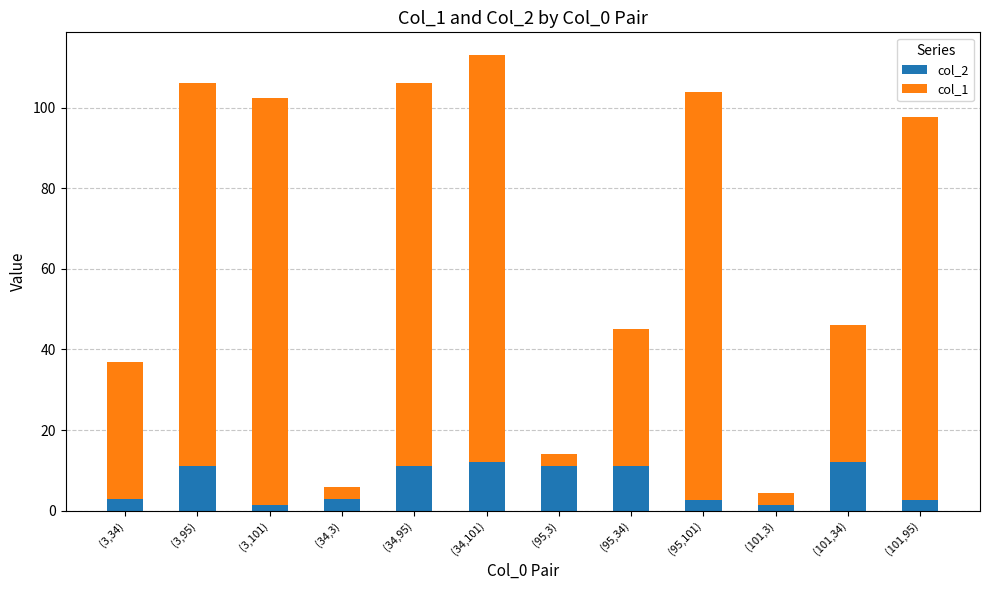

How many data points in col_2 are less than 11?

6